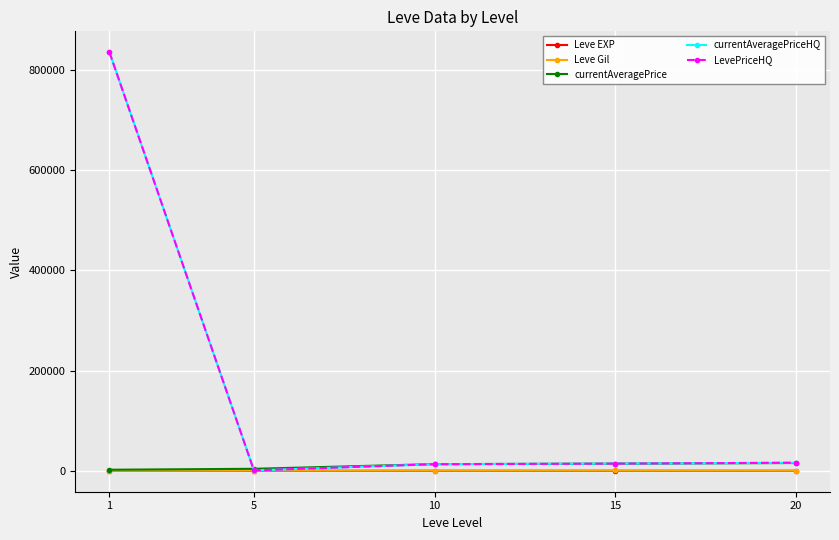

What is the total value across all series at 10?

40312.5